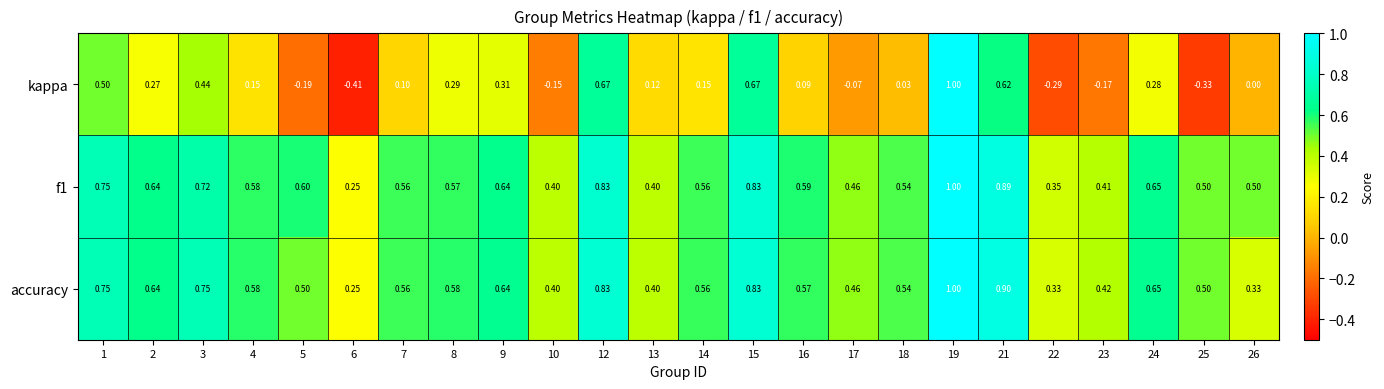

What is the spread (max minus min) of values at 7?

0.5